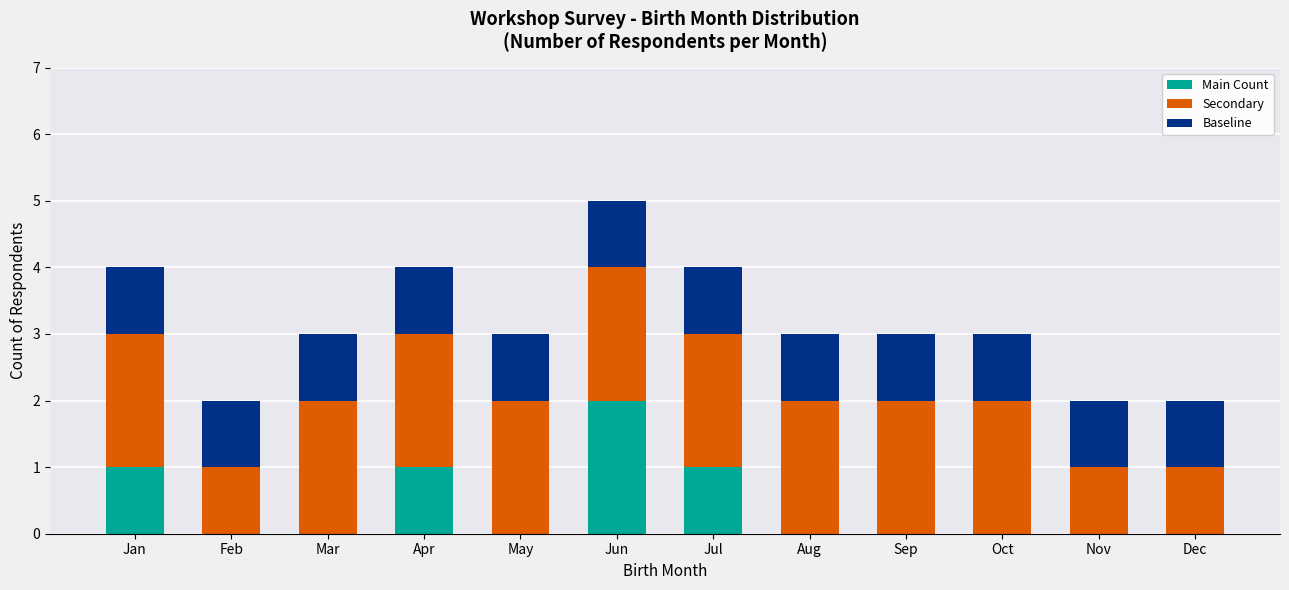

Which category has the highest value in the Main Count series?

Jun